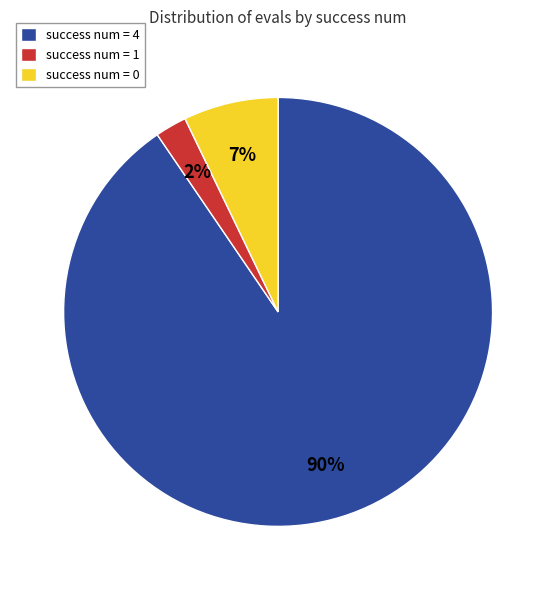

True or false: success num = 0 accounts for 7% of the total.

True